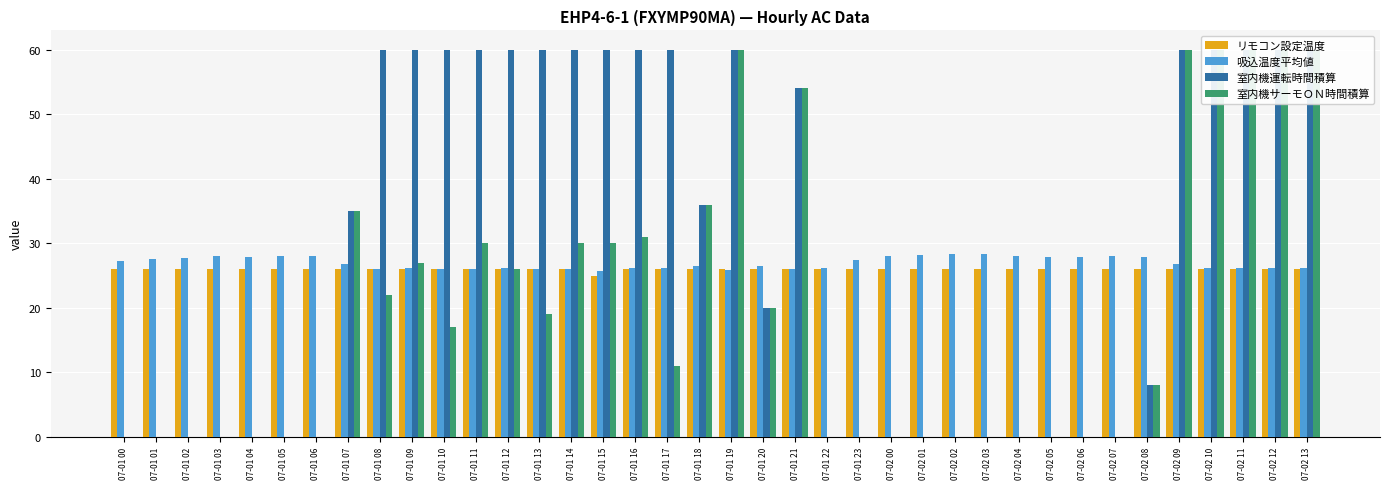

At which category is the sum across all series the highest?

07-02 09